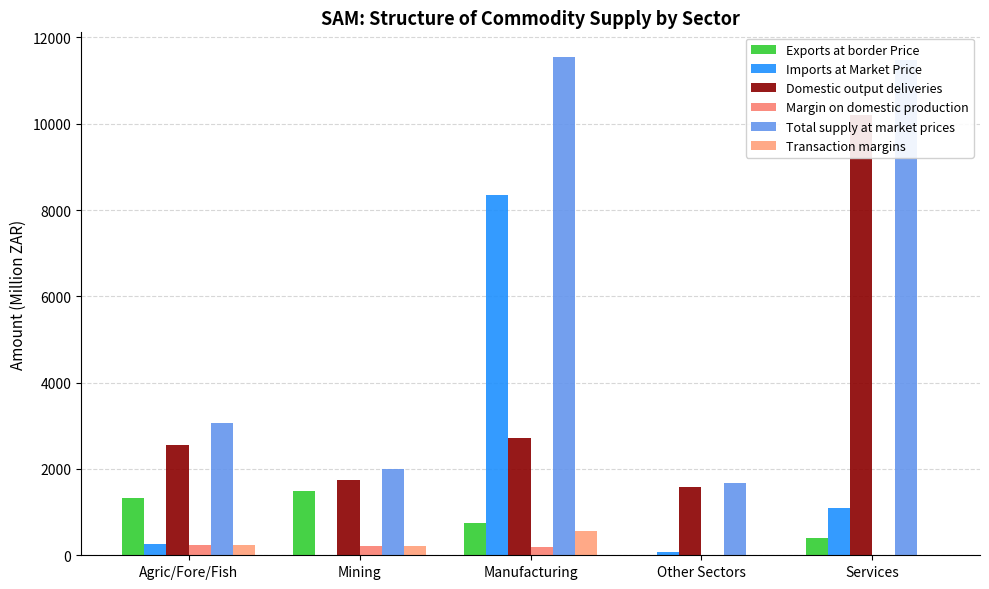

What is the total value across all series at Other Sectors?

3359.8